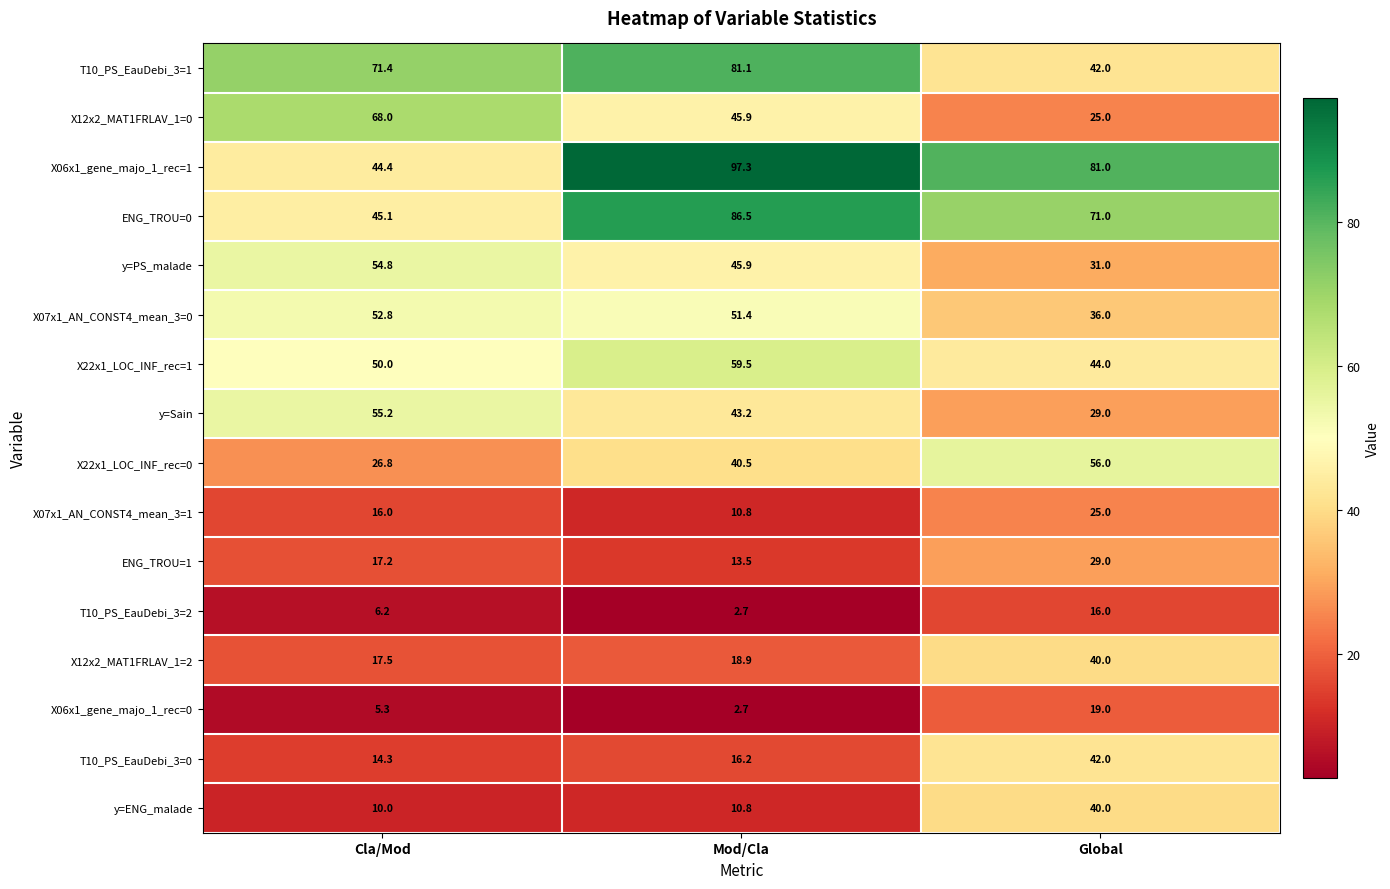

What is the minimum value shown in the chart?

2.7